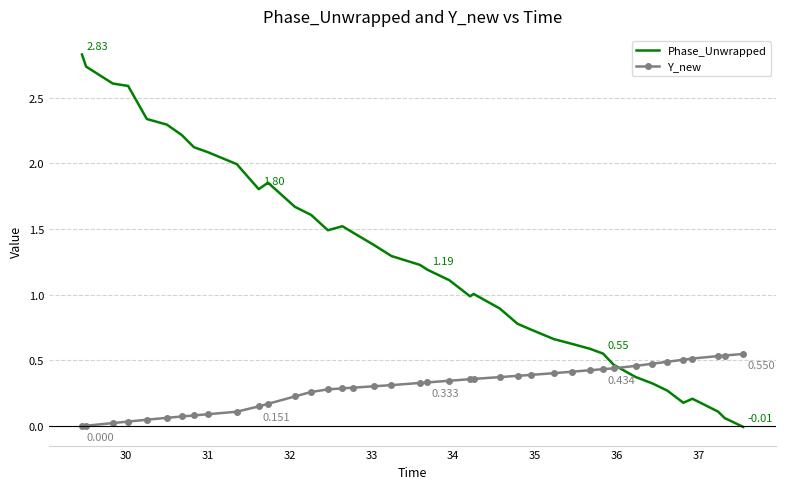

List the series in order of their overall mean, highest first.

Phase_Unwrapped, Y_new